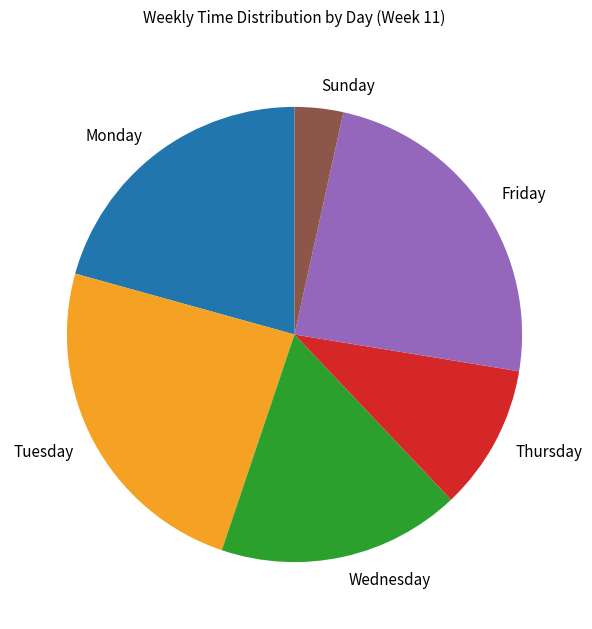

The Monday slice represents 21% of the pie. True or false?

True